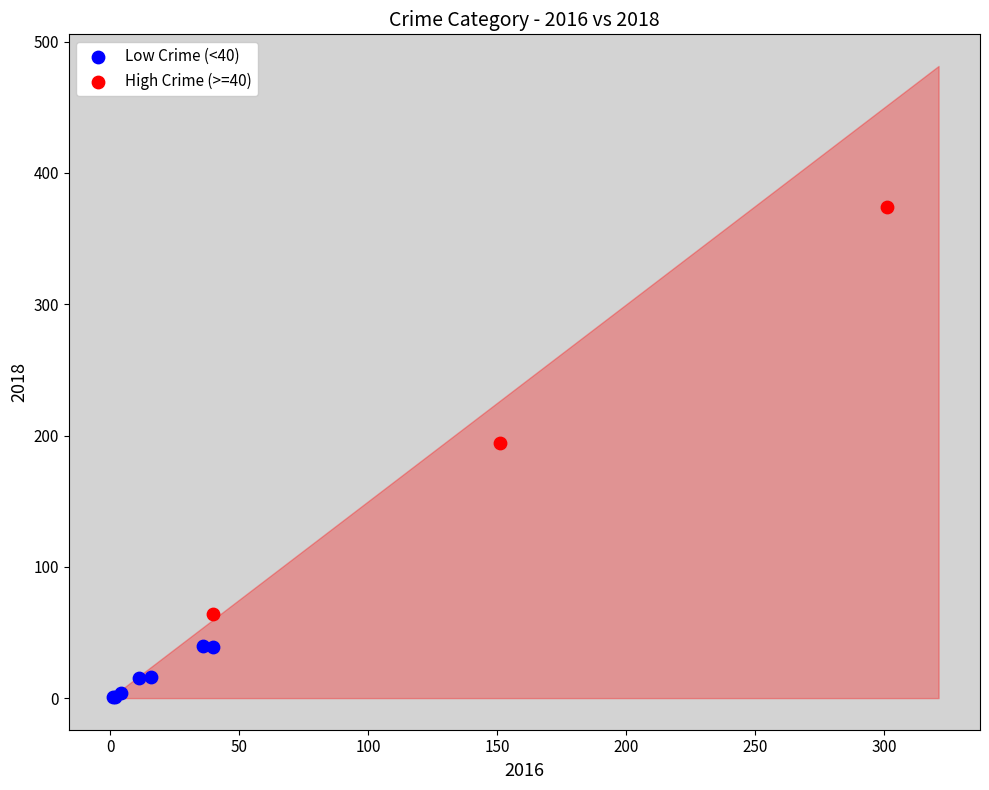

Which series contains the lowest Y value?

Low Crime (<40)